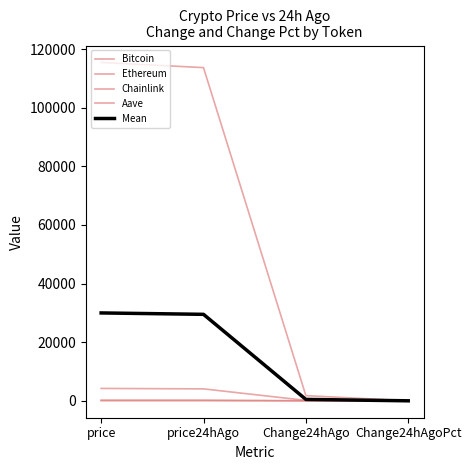

How many lines are shown in the chart?

5